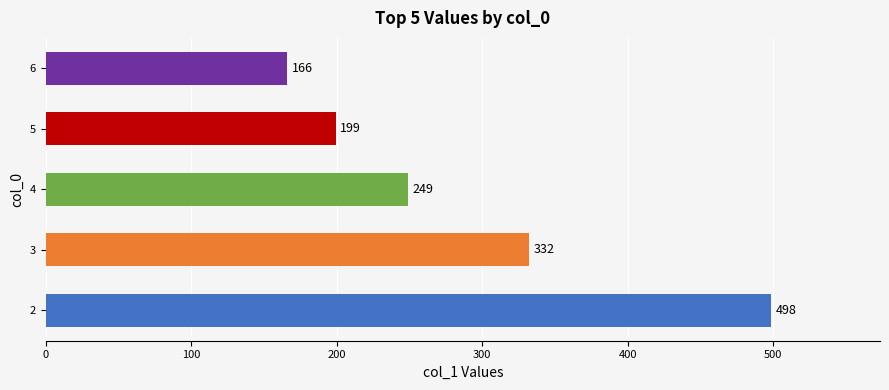

What is the difference between the maximum and minimum values?

332.3